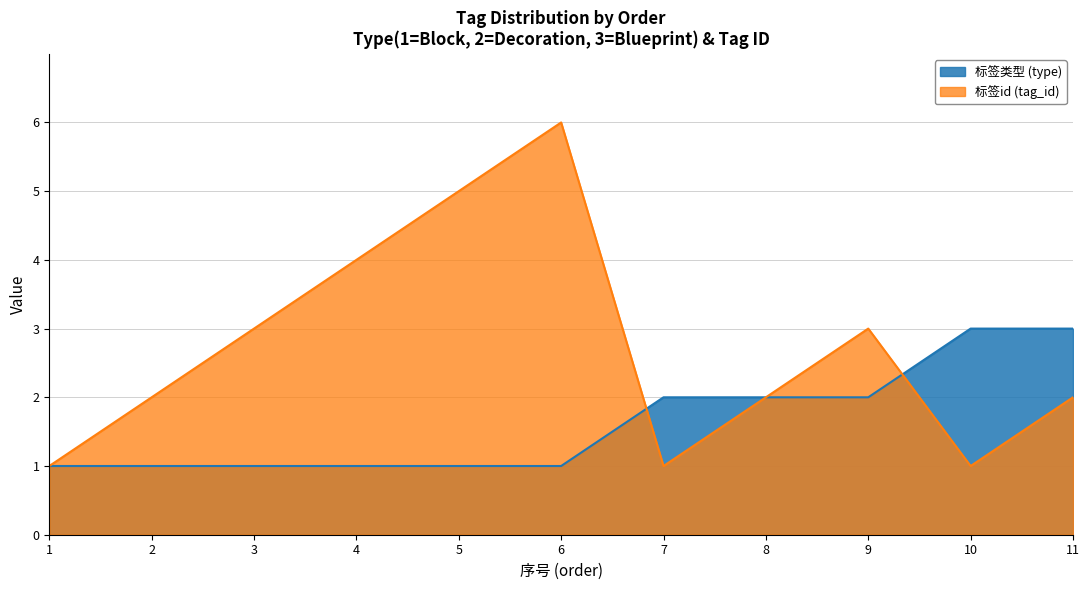

The tag_id series shows 5 at 5. True or false?

True